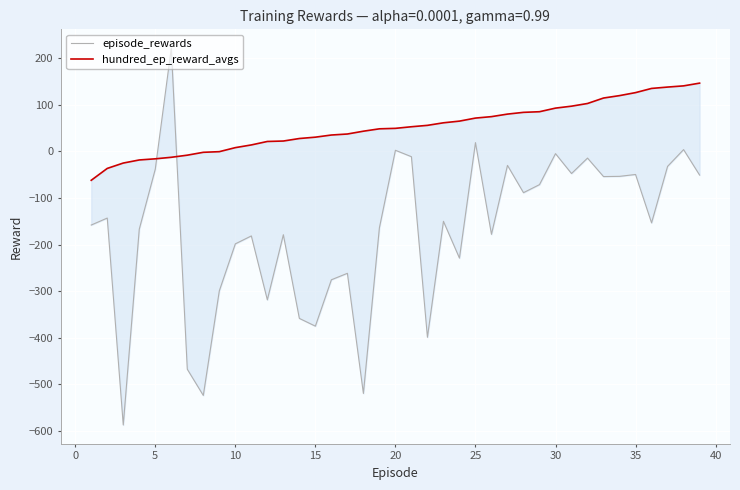

How many distinct data groups are displayed?

2